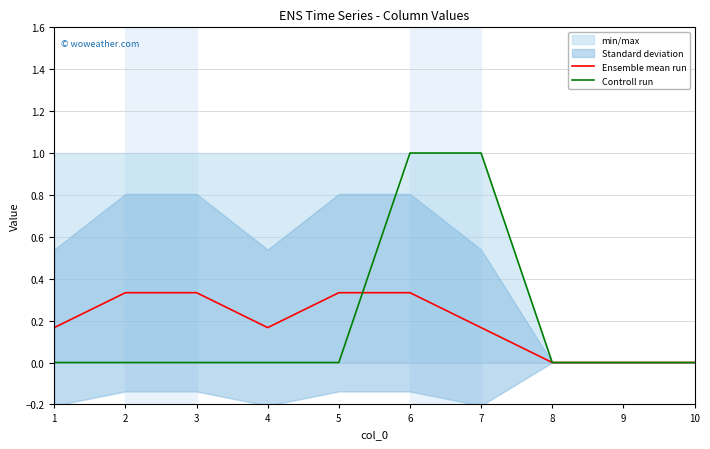

Count the number of categories in the chart.

10